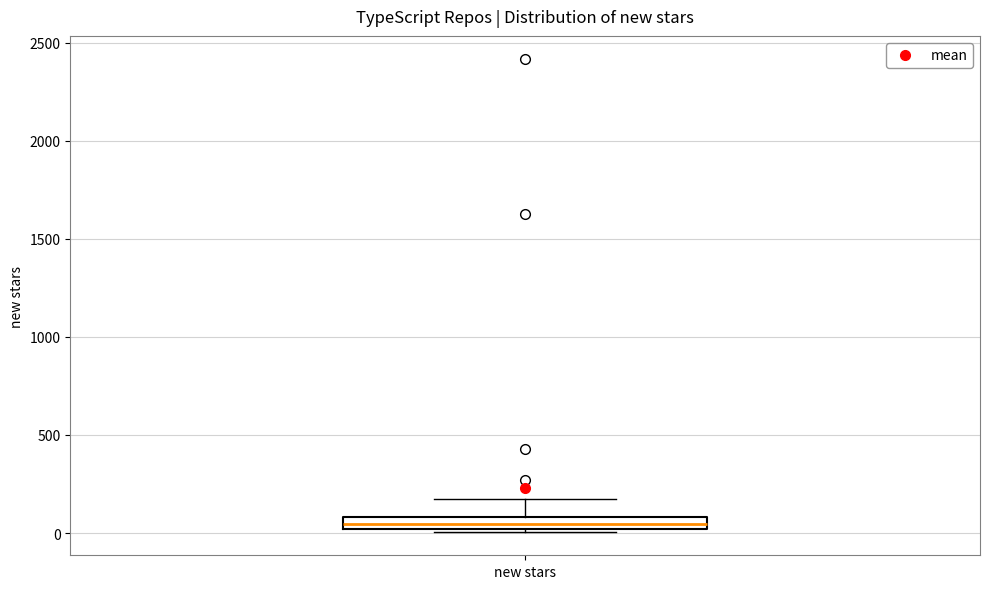

Where is the lower edge of the box for new stars on the y-axis? The values are not printed on the chart, so give them approximately, as read against the axis.

0